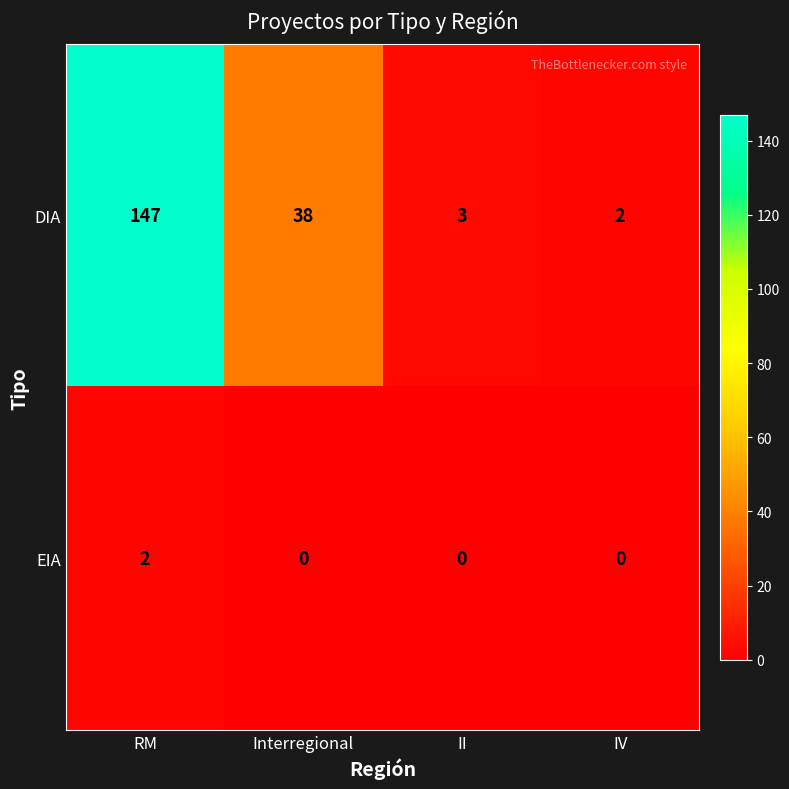

Reading left to right, extract all data points from this chart.

DIA: RM=147	Interregional=38	II=3	IV=2
EIA: RM=2	Interregional=0	II=0	IV=0